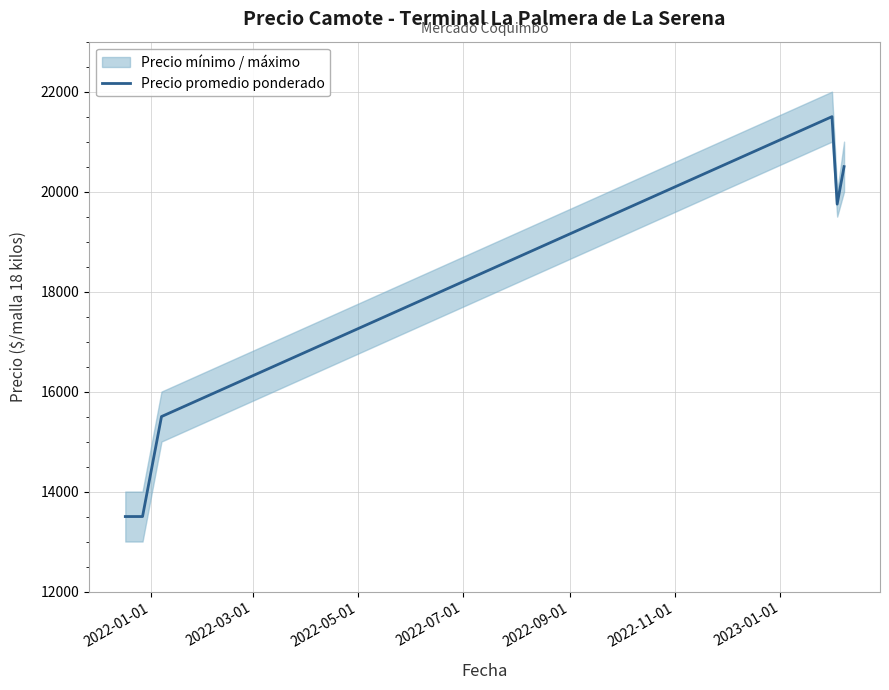

What is the minimum value shown in the chart?

13500